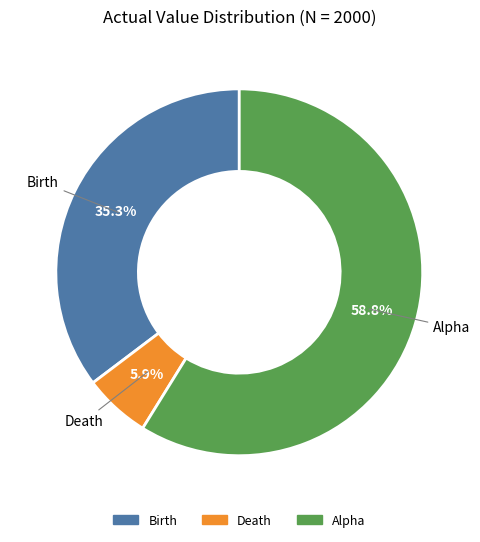

To the nearest percent, what percentage of the pie is Birth?

35%